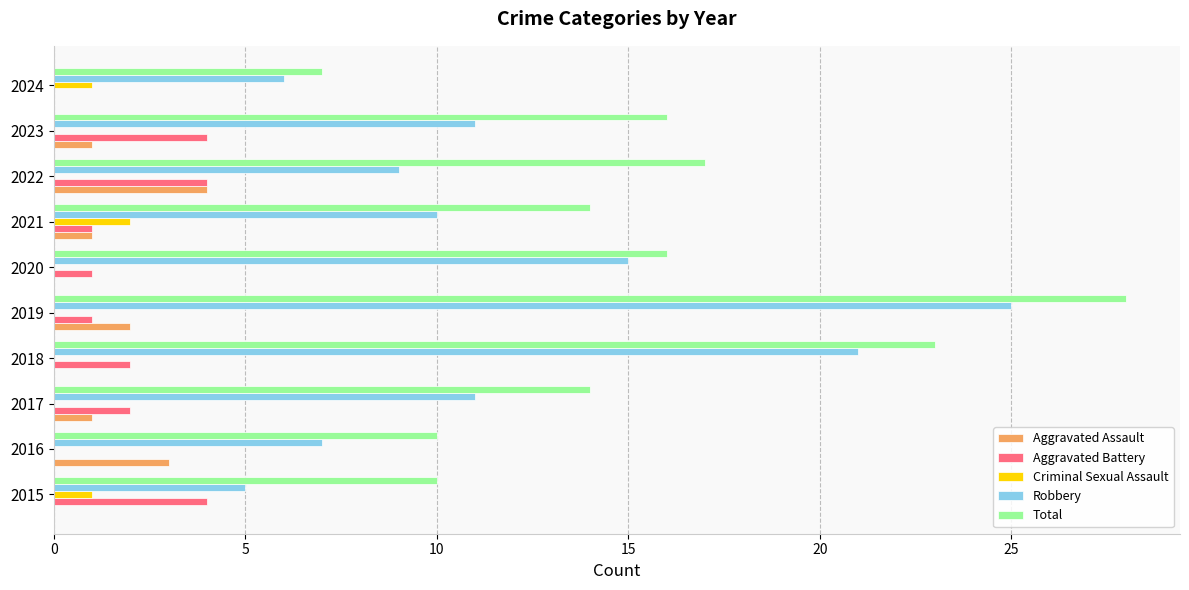

What value does the Aggravated Battery series have at 2022?

4